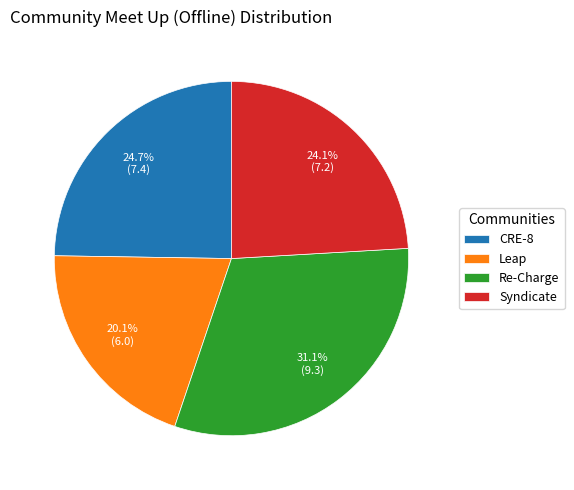

To the nearest percent, what percentage of the pie is CRE-8?

25%